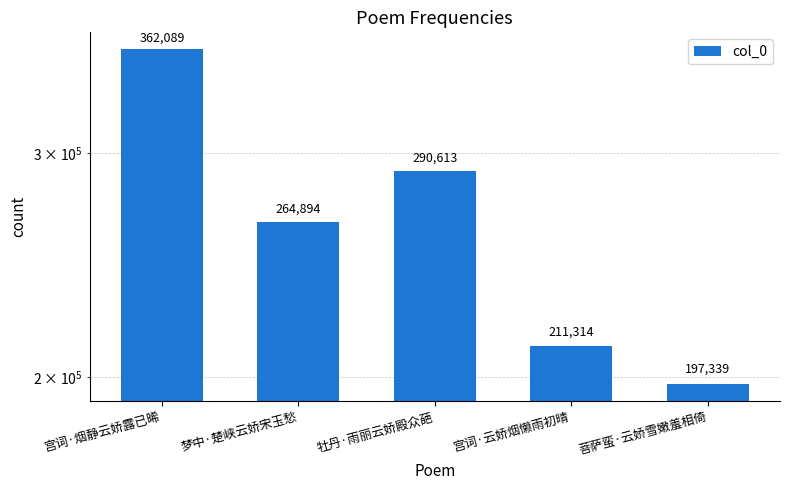

List the labels in order of value, smallest first.

菩萨蛮·云娇雪嫩羞相倚, 宫词·云娇烟懒雨初晴, 梦中·楚峡云娇宋玉愁, 牡丹·雨丽云娇殿众葩, 宫词·烟静云娇露已晞